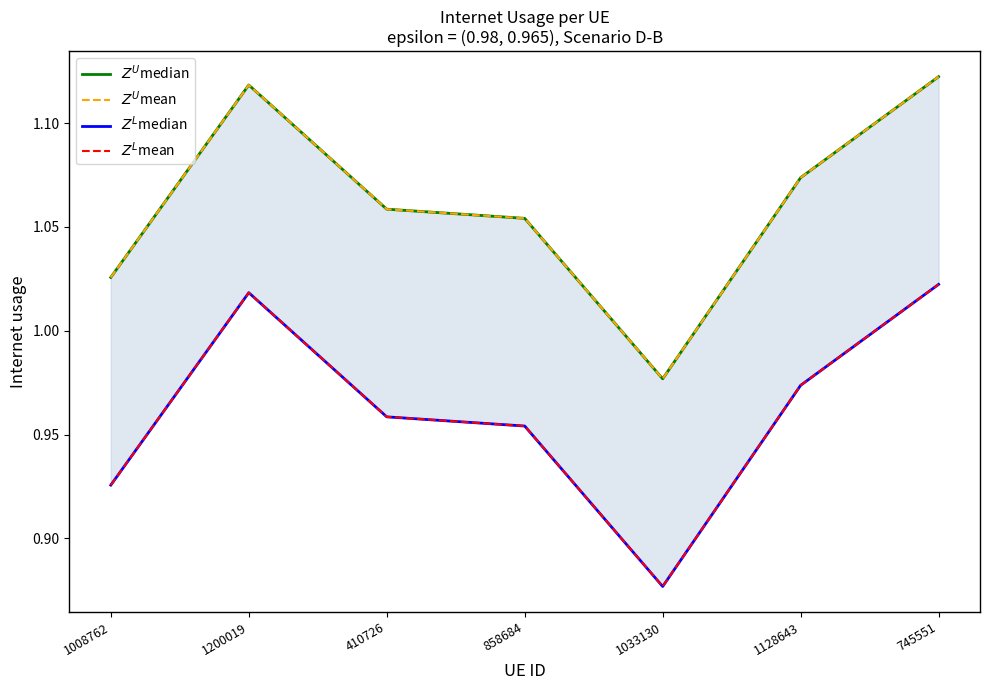

The $Z^U$mean series shows 1.1 at 1128643. True or false?

True